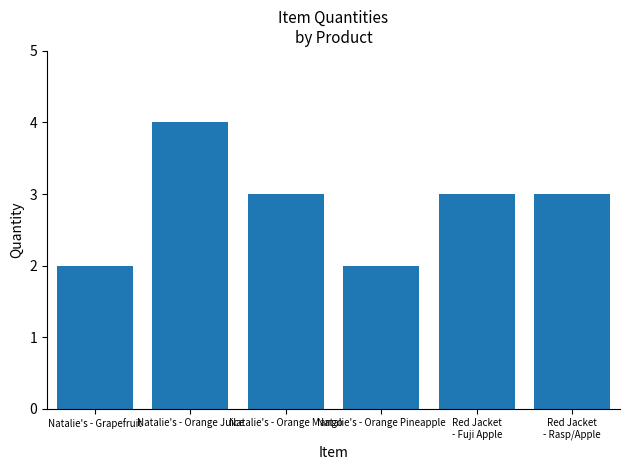

What is the difference between the maximum and minimum values?

2